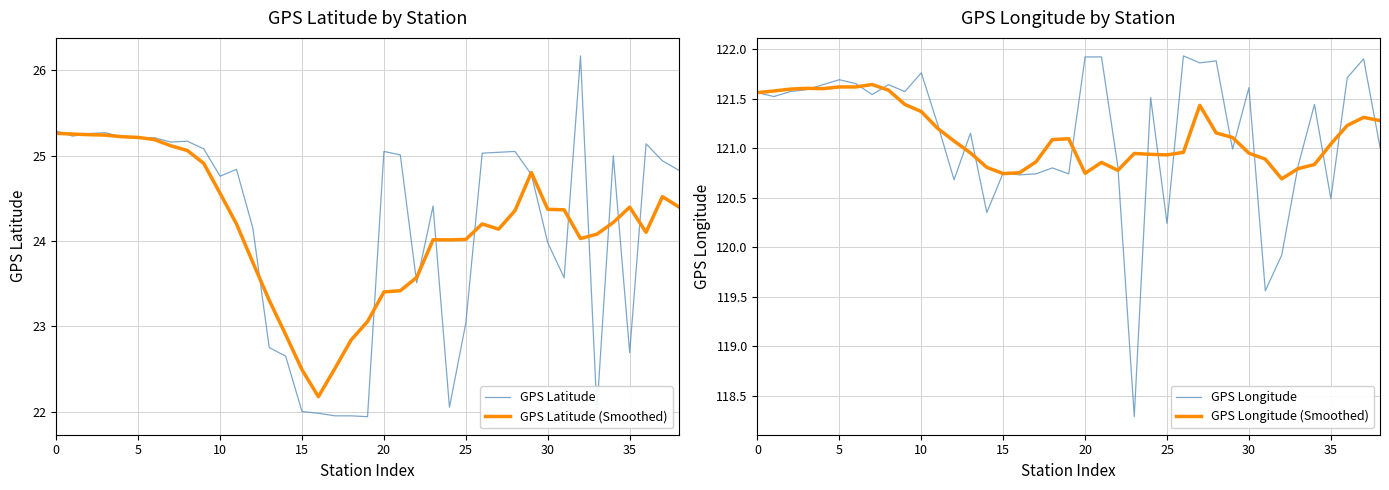

Which series has the widest spread of values?

GPS Latitude